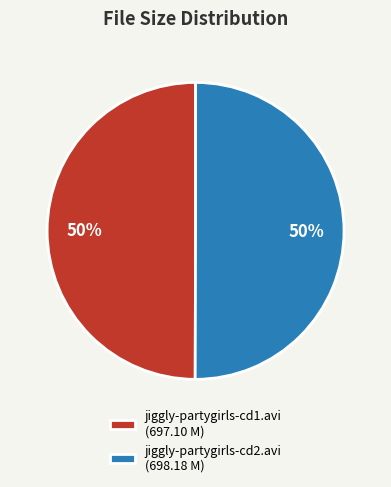

To the nearest percent, what portion does jiggly-partygirls-cd1.avi (697.10 M) represent?

50%